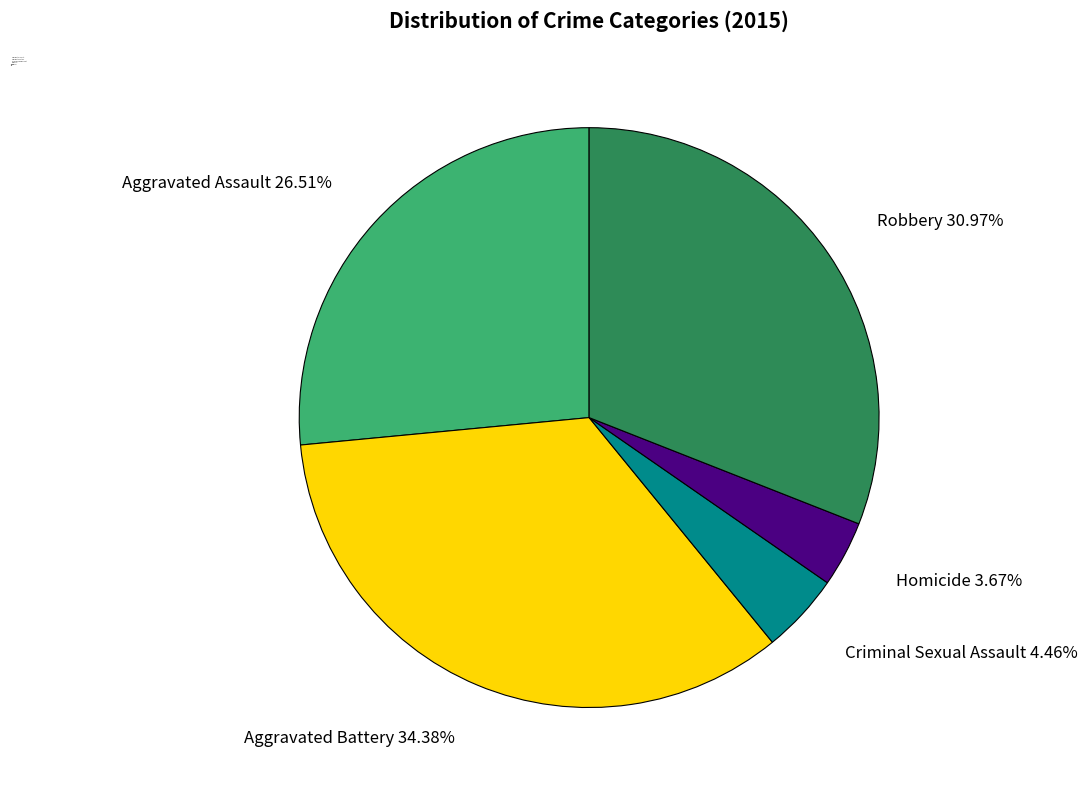

How many segments does this pie chart have?

5